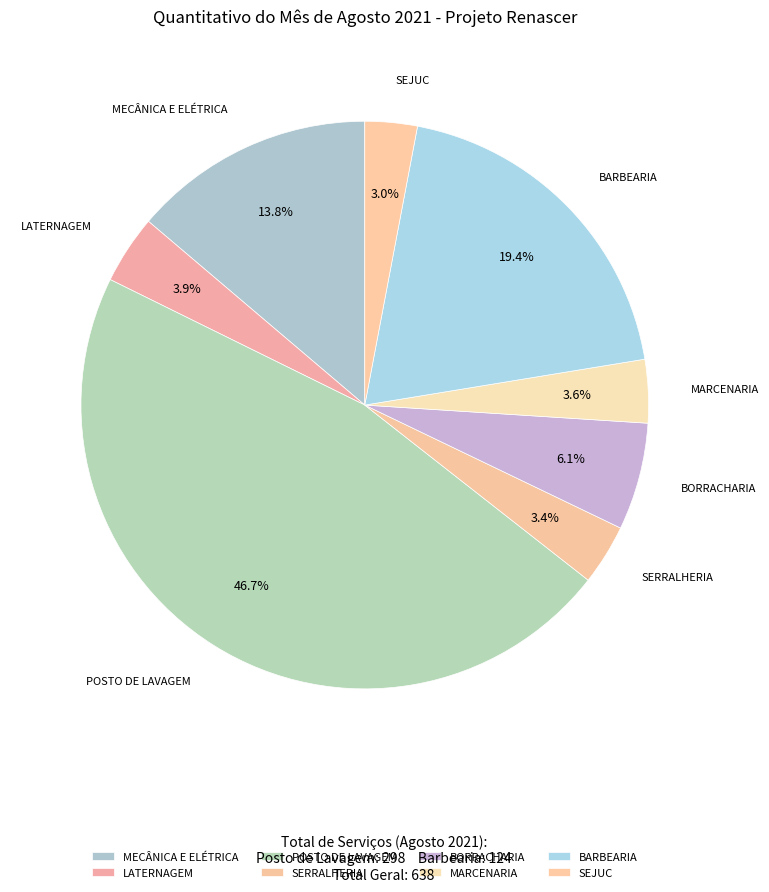

To the nearest percent, what portion does SEJUC represent?

3%